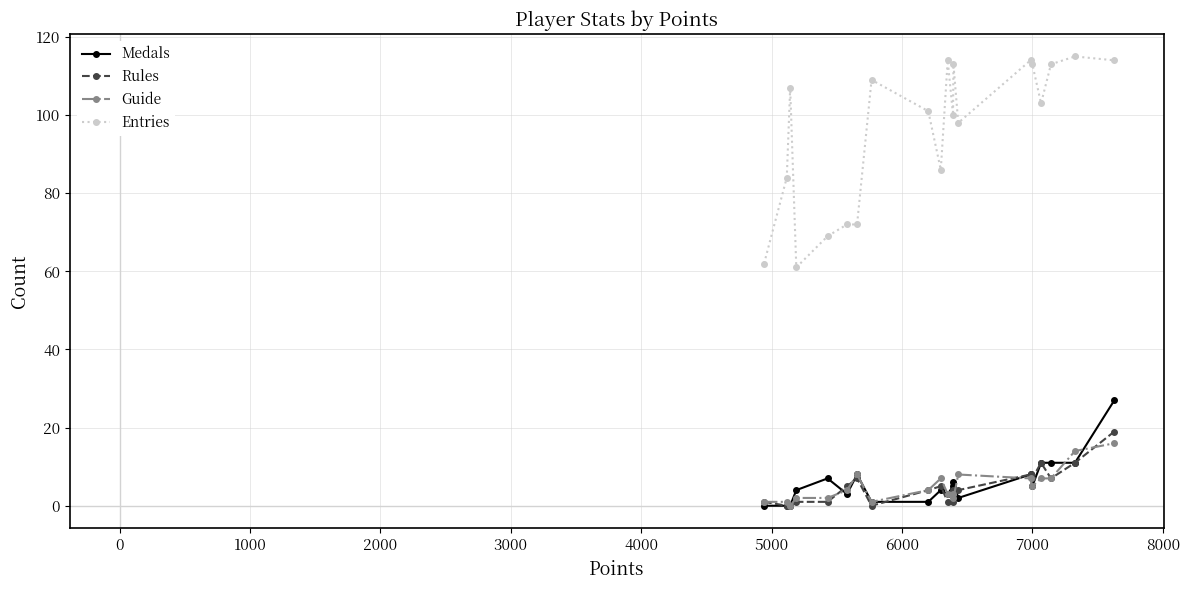

True or false: Medals and Entries intersect in this chart.

False